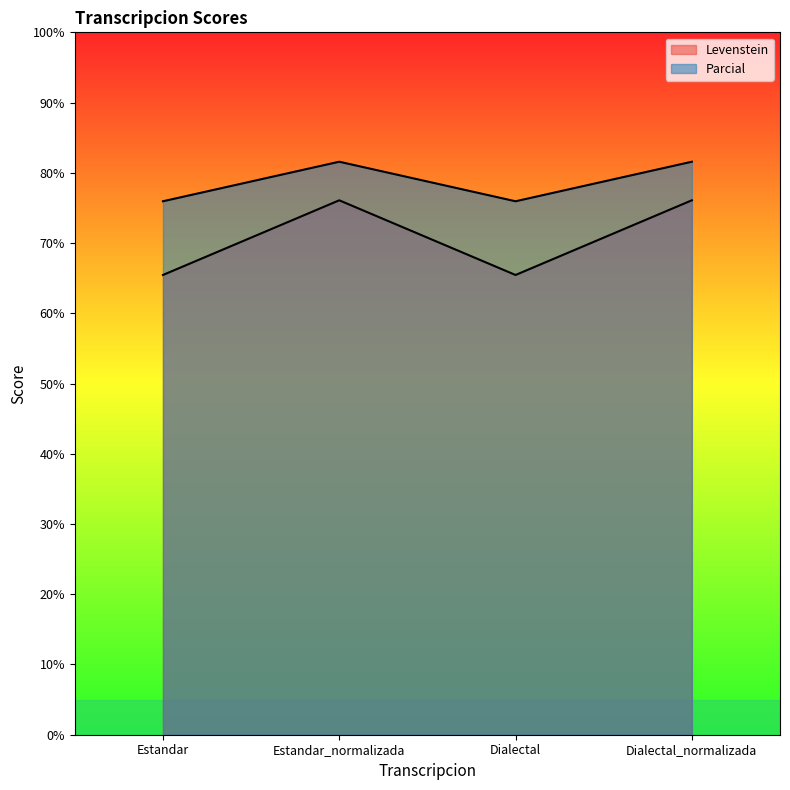

What position from the left is Estandar?

1